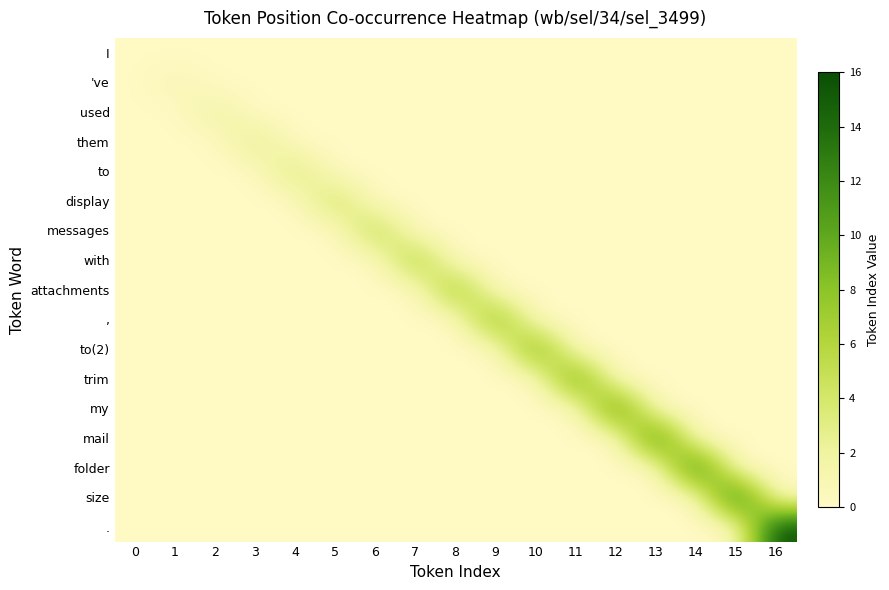

Count the number of data series in this chart.

17